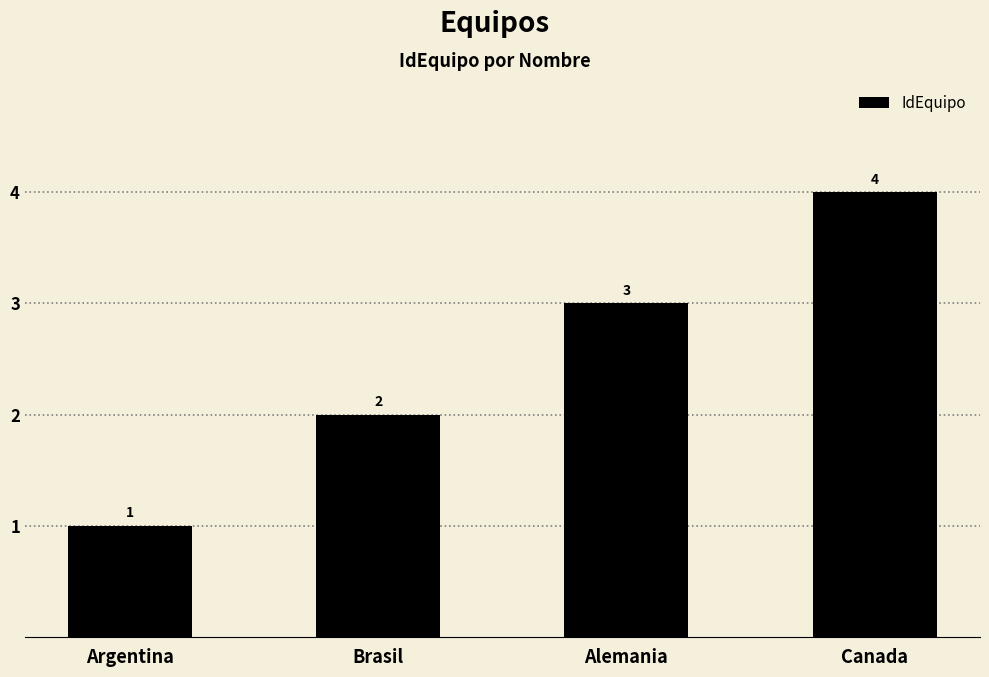

How many values are between 2 and 4?

3